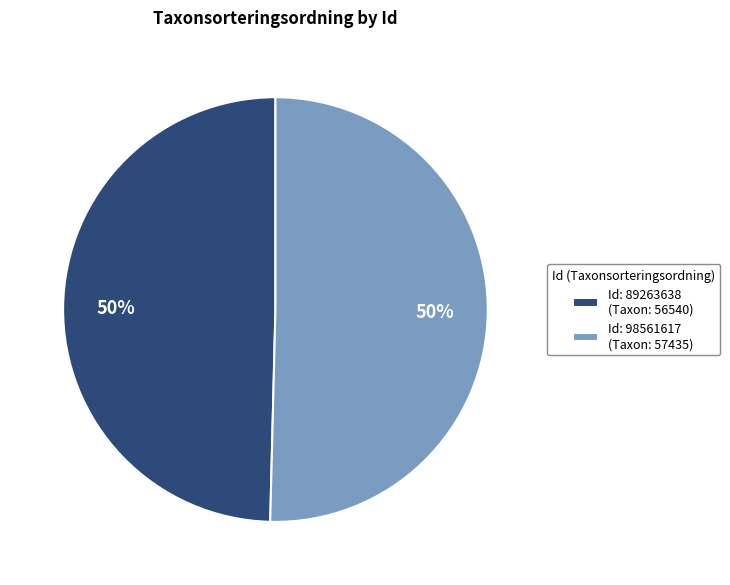

True or false: Id: 89263638 (Taxon: 56540) accounts for 50% of the total.

True